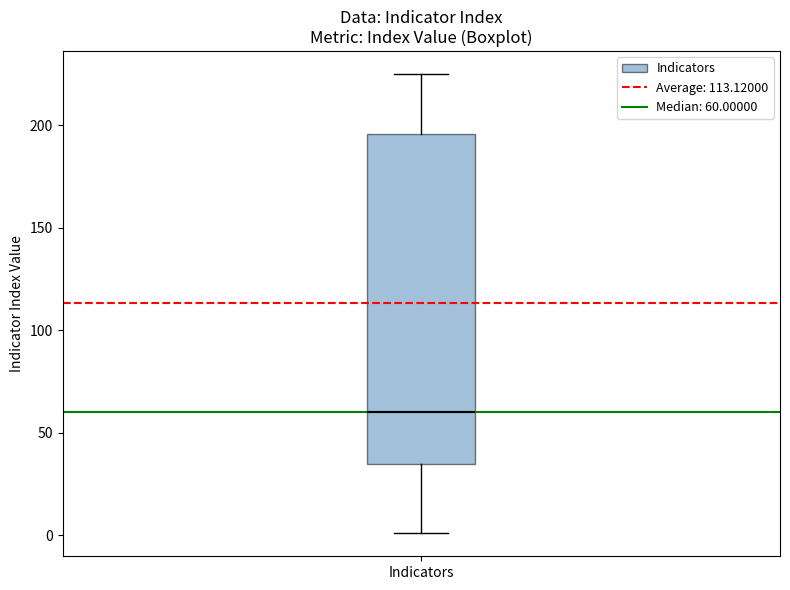

Transcribe this box plot: give where the median line is, the range the box spans, and where the two whiskers end, as read against the y-axis. The values are not printed on the chart, so give them approximately, as read against the axis.

median 60, box 35 to 195, whiskers 0 to 225